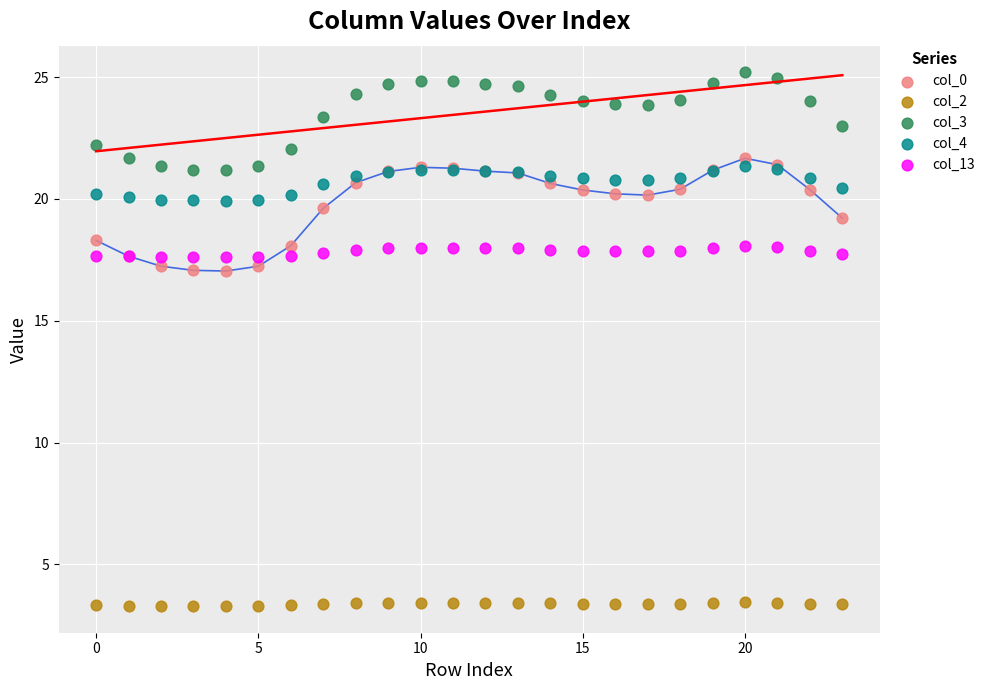

Which series has the largest Y range (max minus min)?

col_0